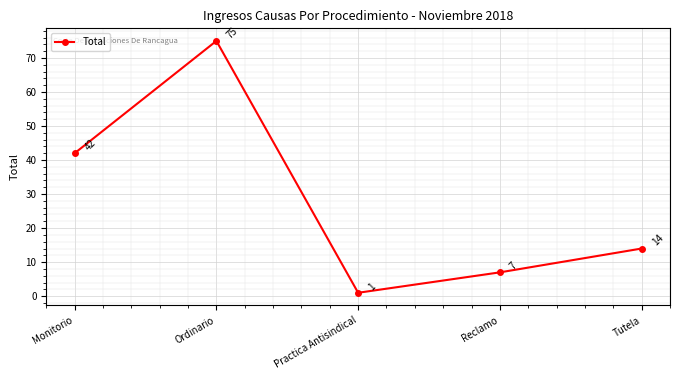

True or false: there are more than 1 points higher than both neighbors.

False